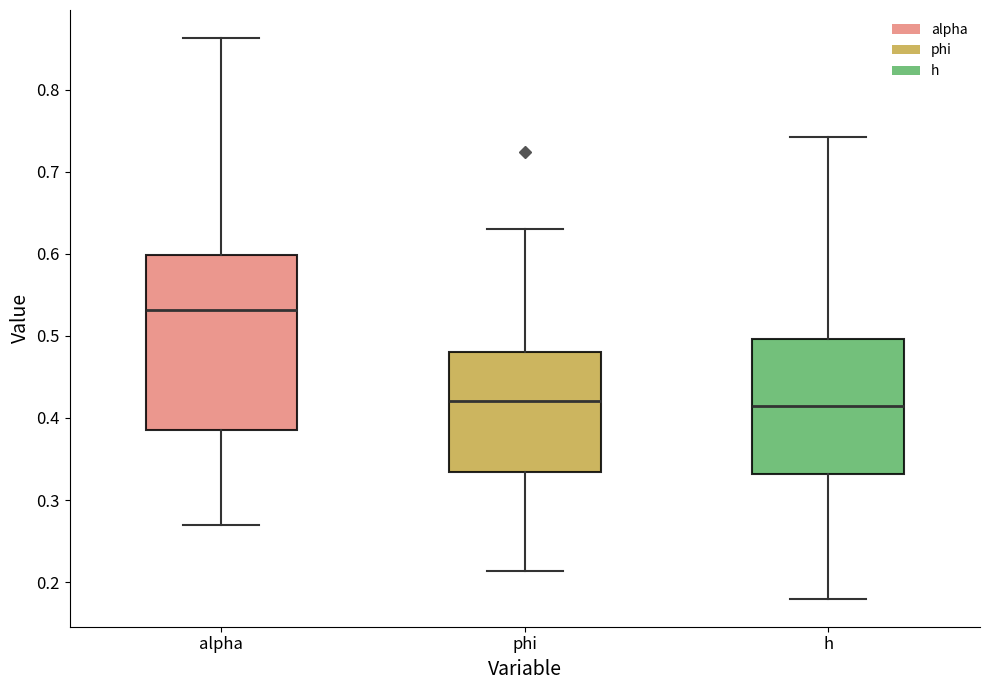

Where does the lower whisker of the box for alpha end on the y-axis? The values are not printed on the chart, so give them approximately, as read against the axis.

0.27